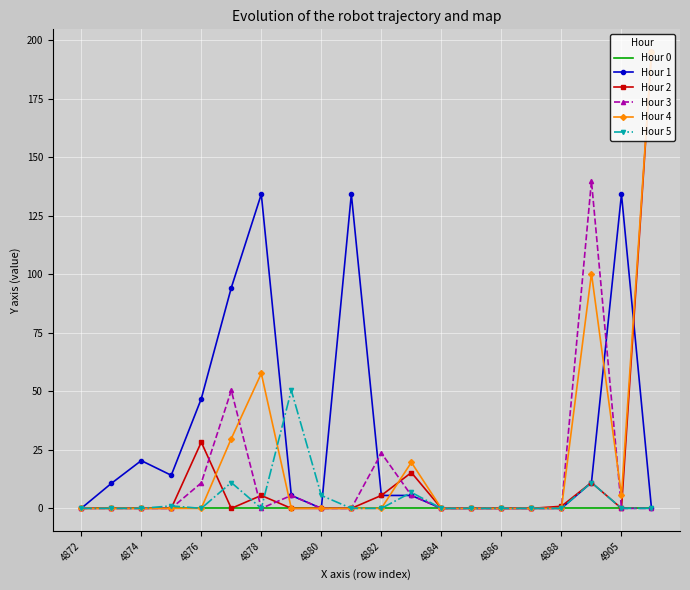

Which series has the largest total across all categories?

Hour 1